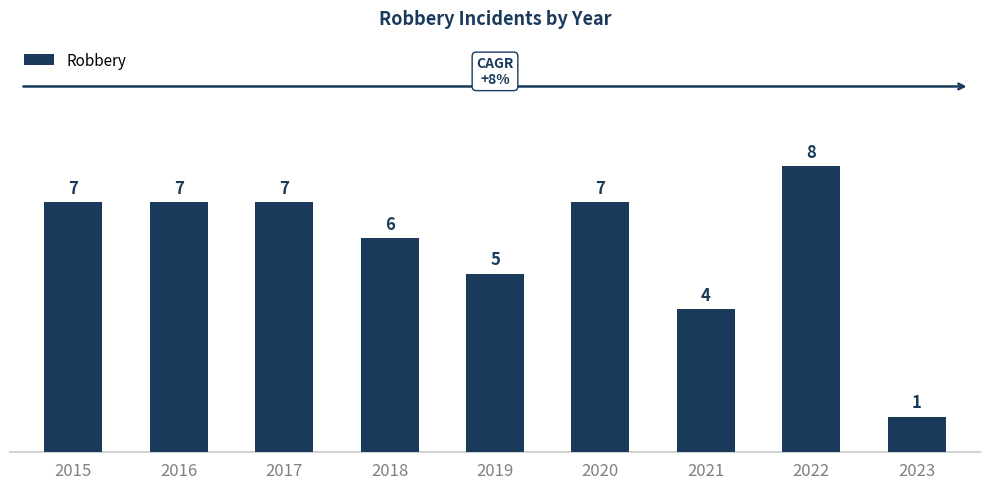

What is the difference between the second highest and minimum values?

6